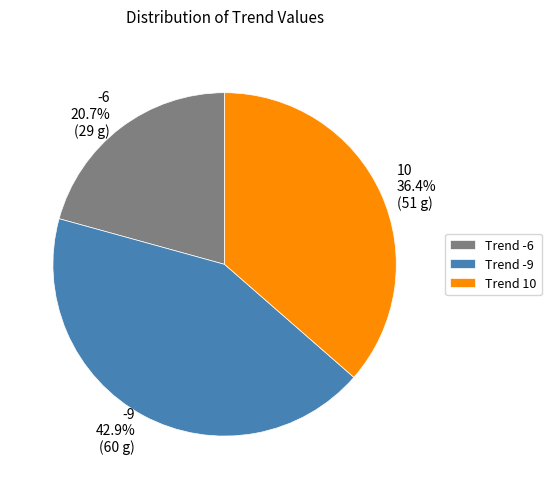

Does 10 account for over 50% of the chart?

No